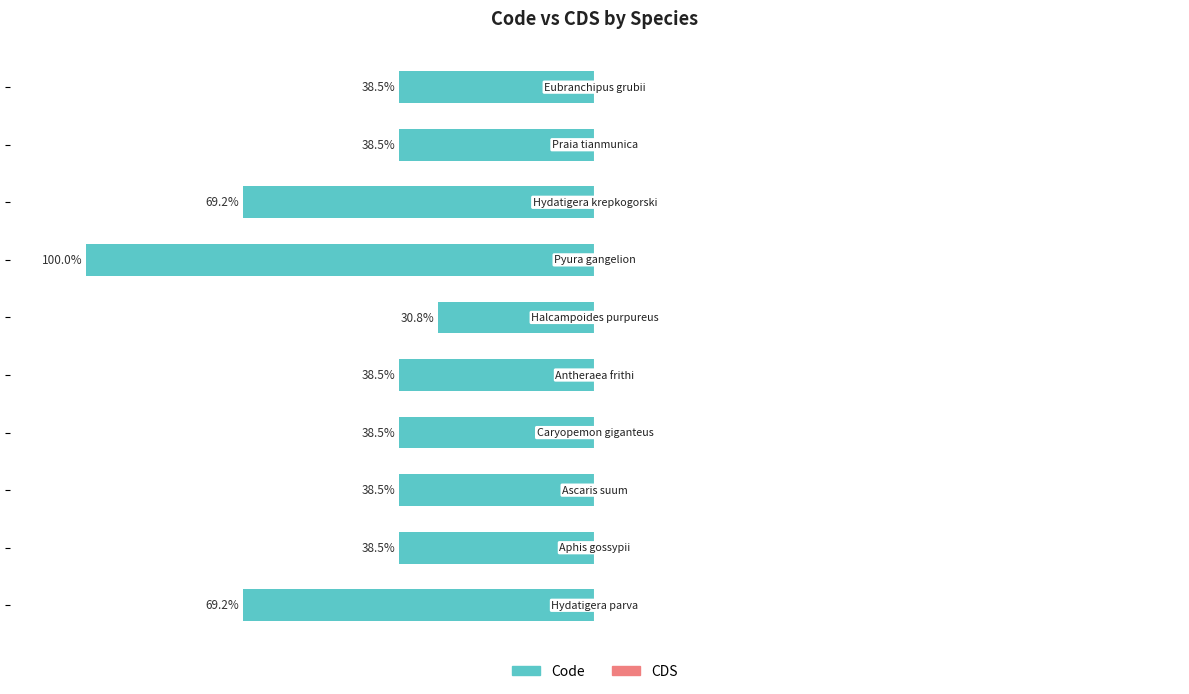

Does the chart contain any negative values?

Yes